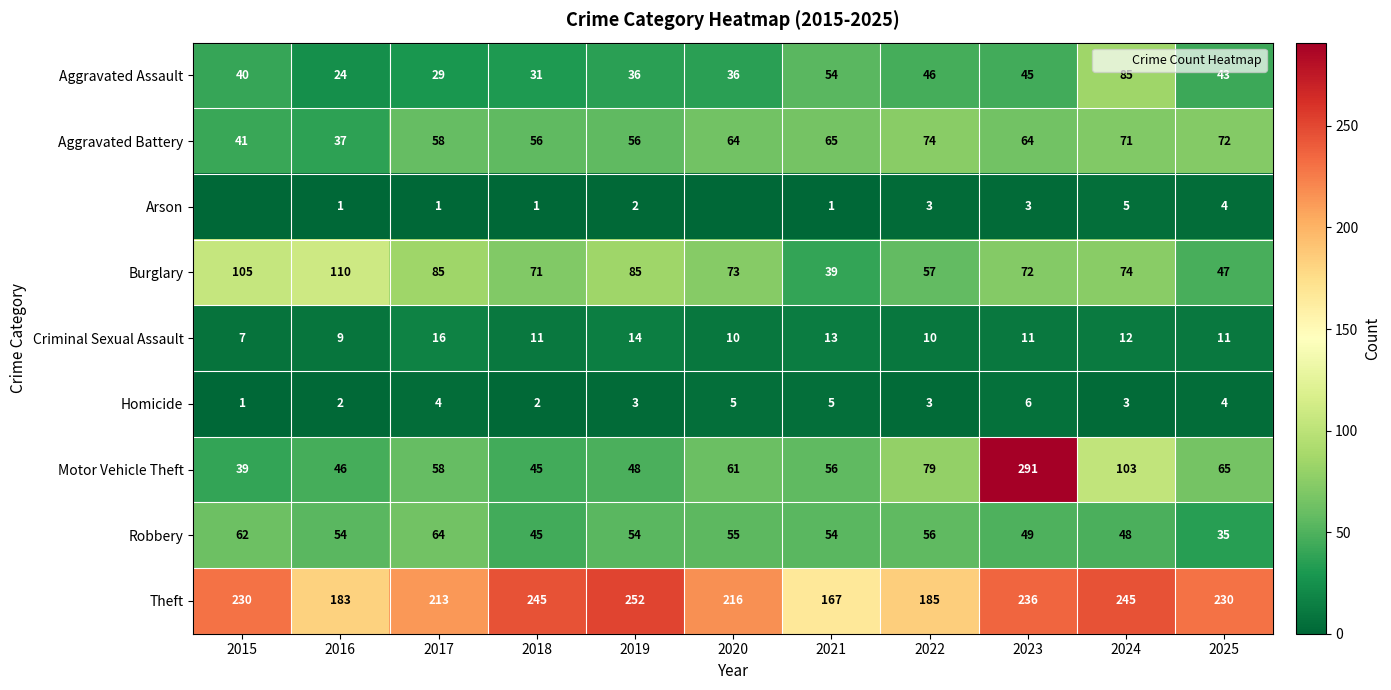

Which category has the lowest value in the Motor Vehicle Theft series?

2015